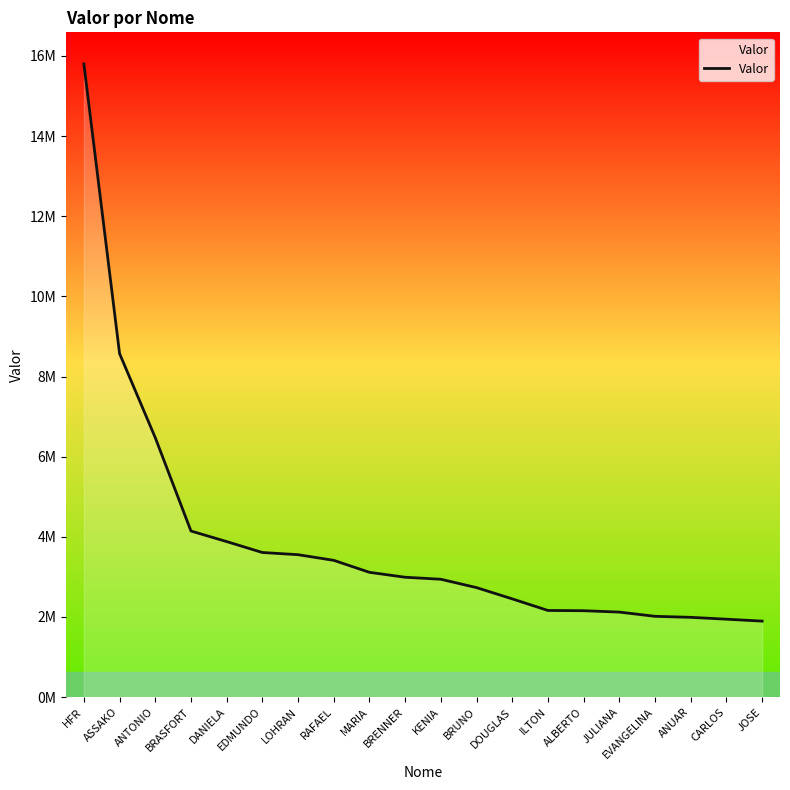

What is the difference between the values at ASSAKO and EVANGELINA?

6557283.9